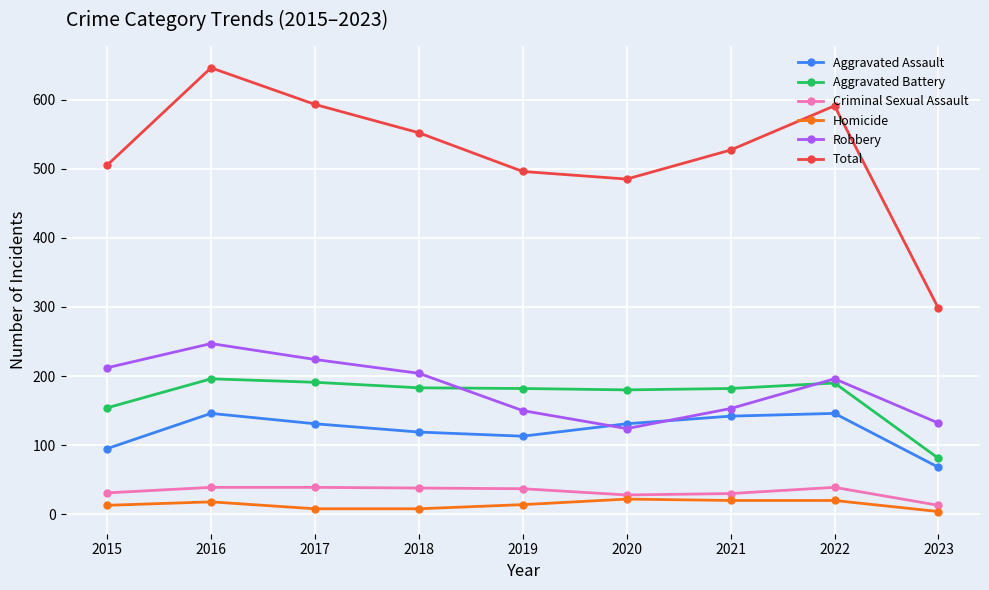

Where is the first local minimum for Robbery?

2020